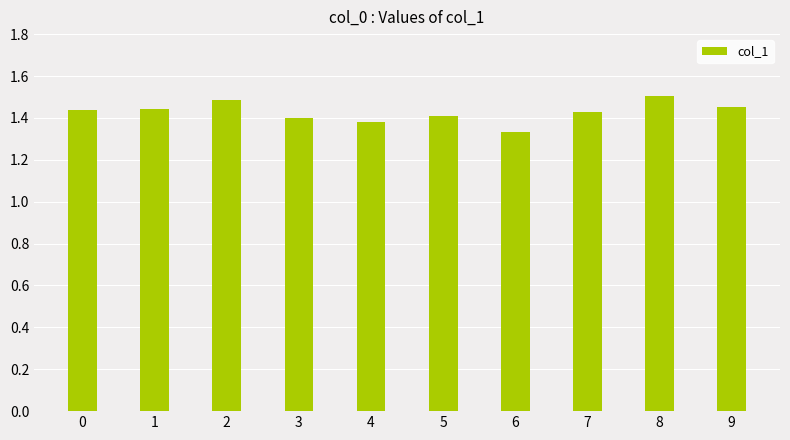

The value at 5 is 0.6. True or false?

False